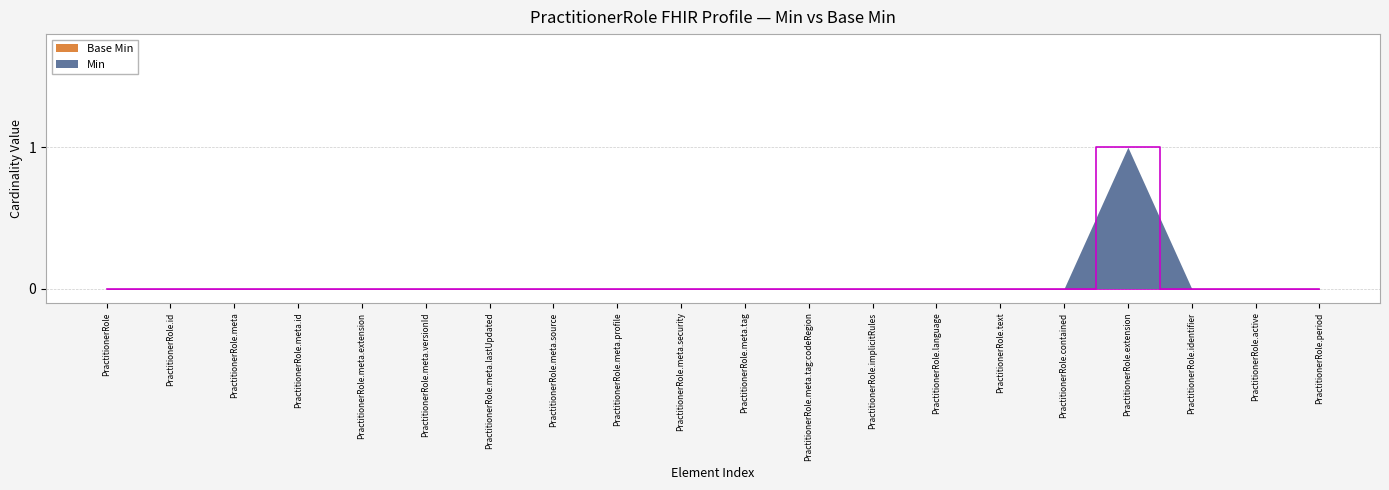

Reading left to right, what are all the values shown in this chart?

PractitionerRole=0	PractitionerRole.id=0	PractitionerRole.meta=0	PractitionerRole.meta.id=0	PractitionerRole.meta.extension=0	PractitionerRole.meta.versionId=0	PractitionerRole.meta.lastUpdated=0	PractitionerRole.meta.source=0	PractitionerRole.meta.profile=0	PractitionerRole.meta.security=0	PractitionerRole.meta.tag=0	PractitionerRole.meta.tag:codeRegion=0	PractitionerRole.implicitRules=0	PractitionerRole.language=0	PractitionerRole.text=0	PractitionerRole.contained=0	PractitionerRole.extension=1	PractitionerRole.identifier=0	PractitionerRole.active=0	PractitionerRole.period=0